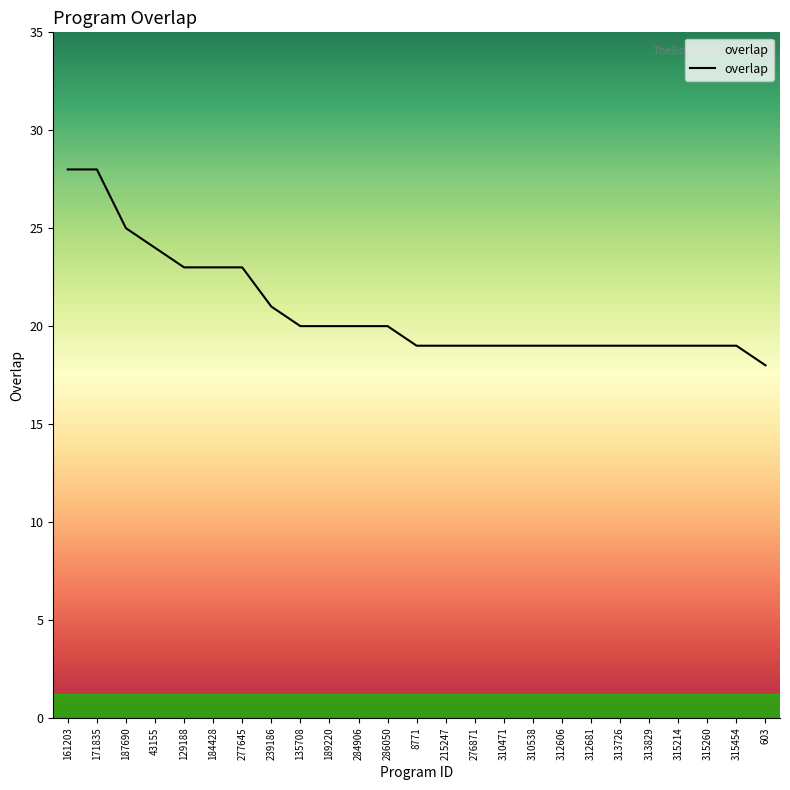

What is the difference between the maximum and second lowest values?

9